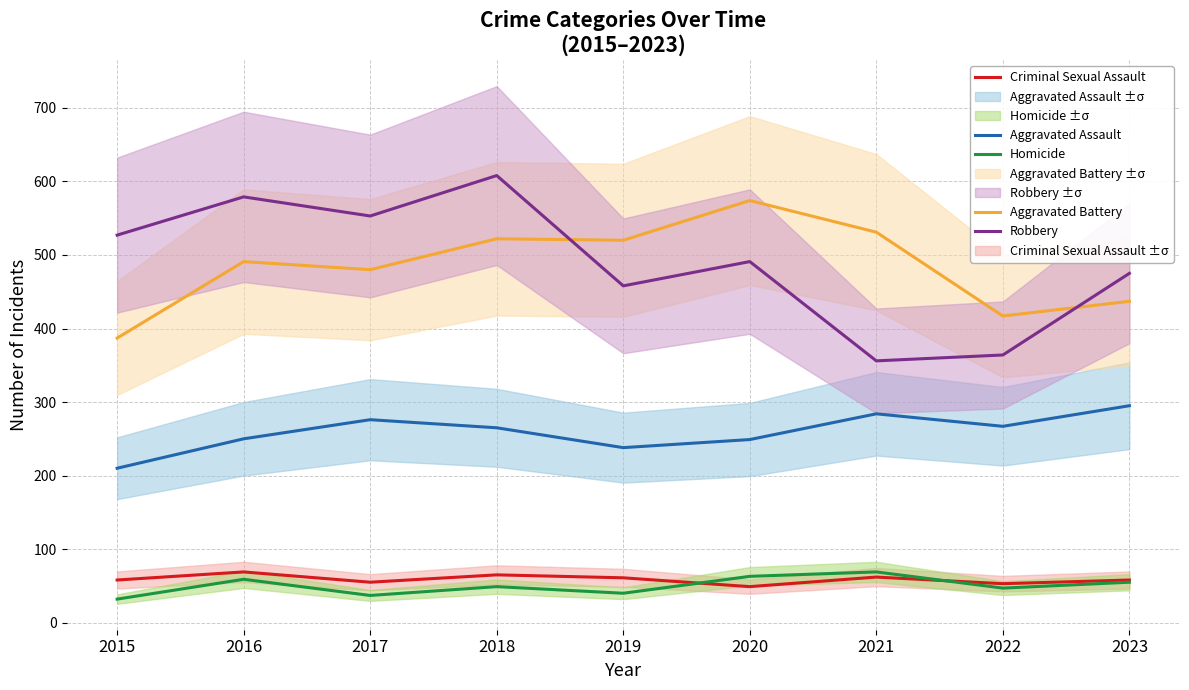

What is the difference between the Robbery values at 2018 and 2019?

150